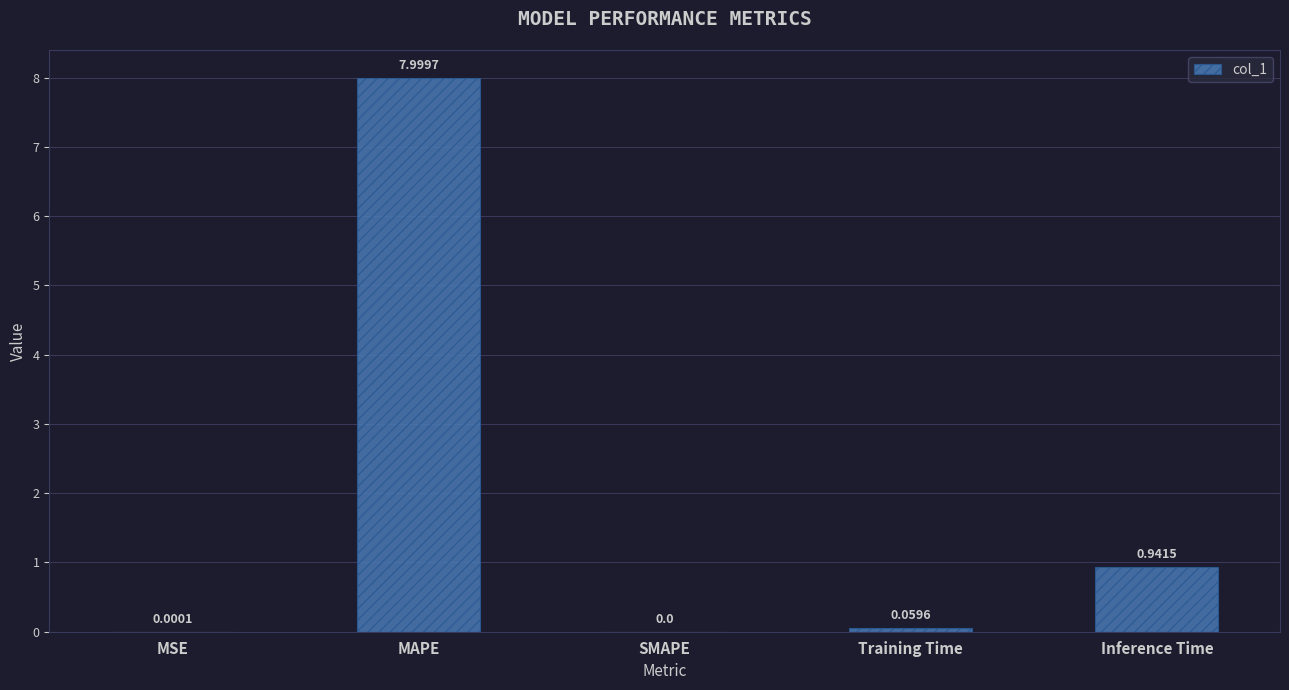

What is the sum of all values?

9.0